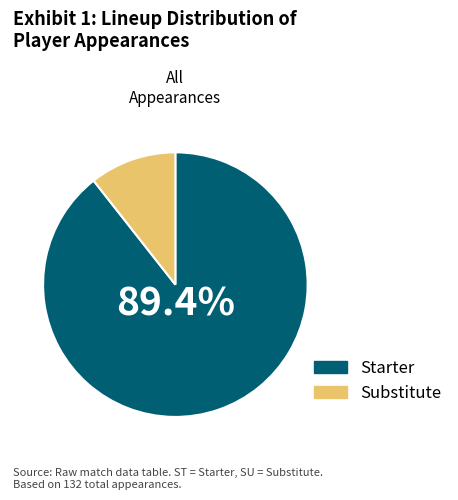

Which category has the biggest portion of the pie?

Starter